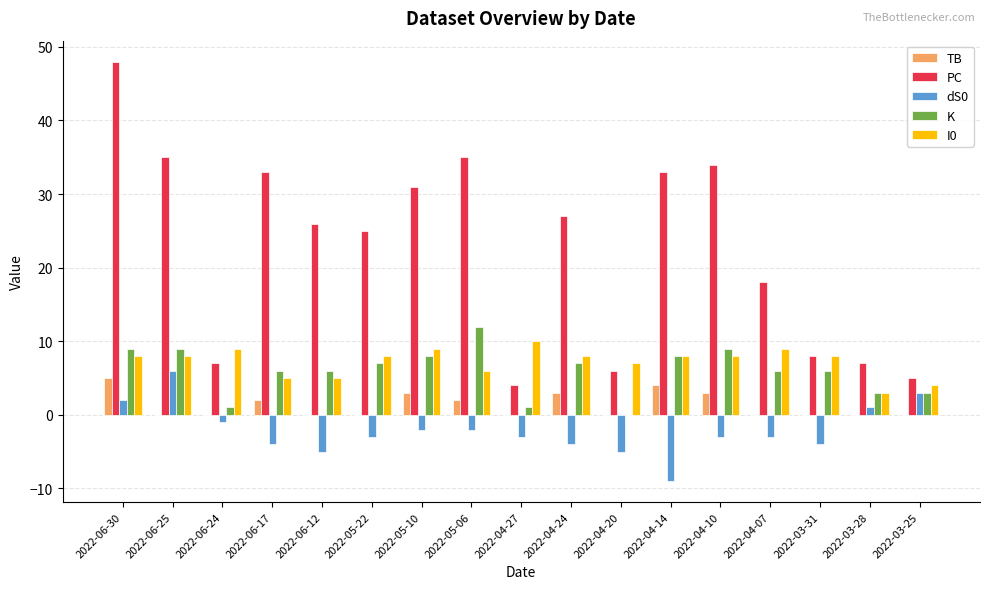

How many groups of bars are there?

17